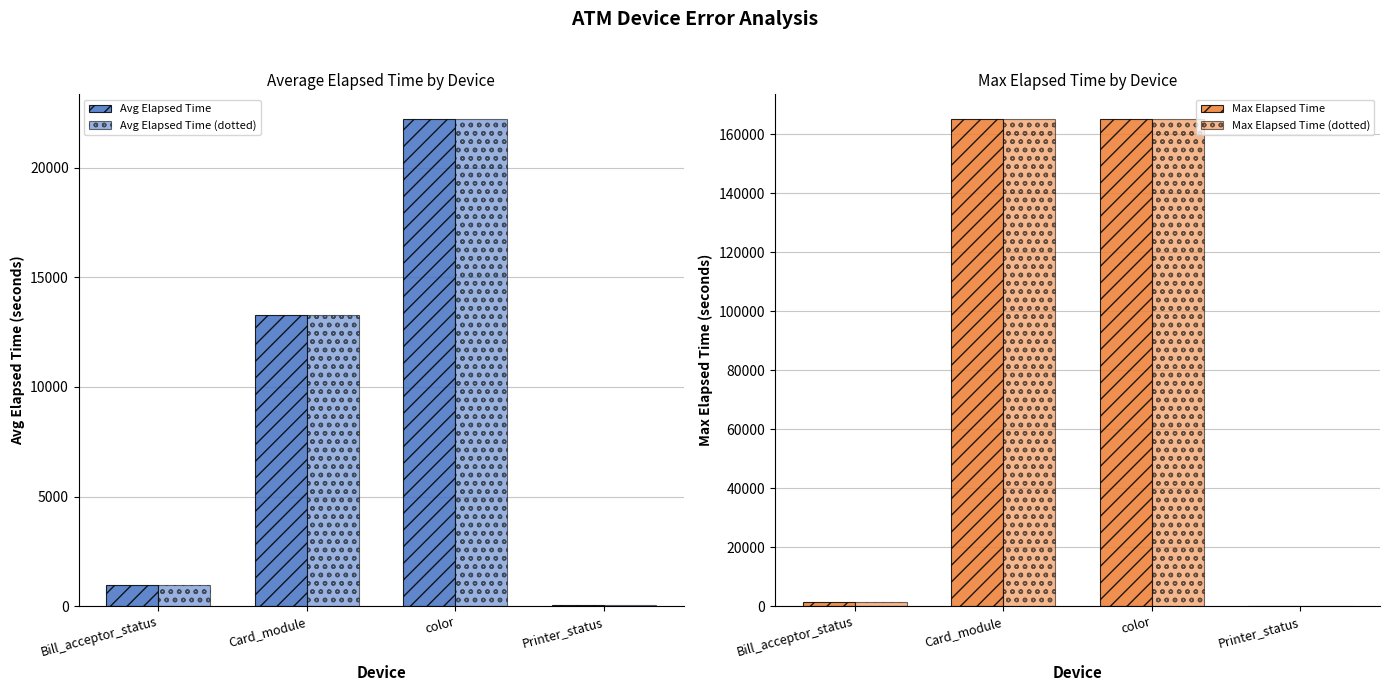

What is the minimum value shown in the chart?

45.0